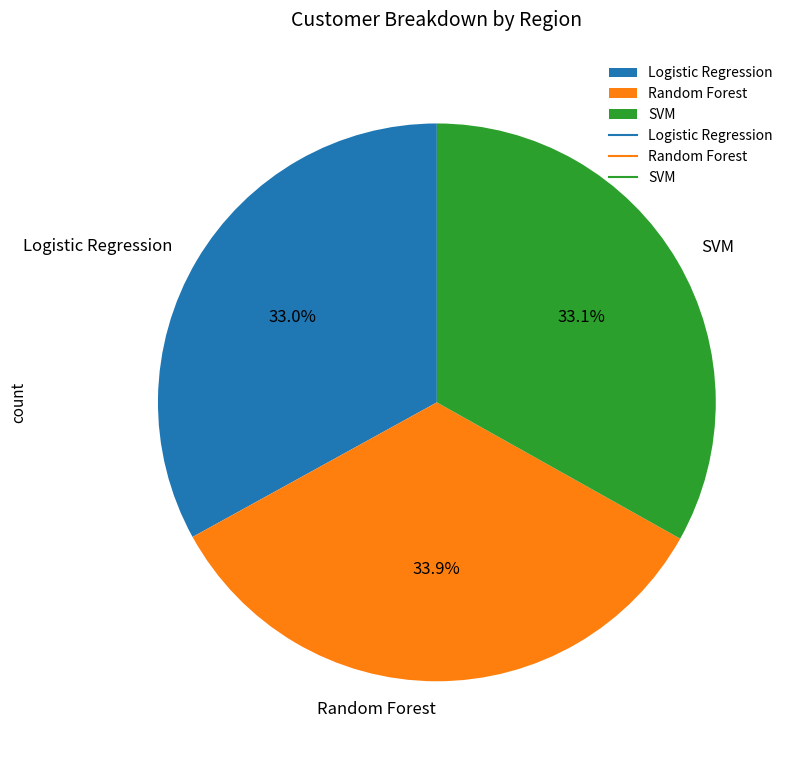

Which category has the biggest portion of the pie?

Random Forest